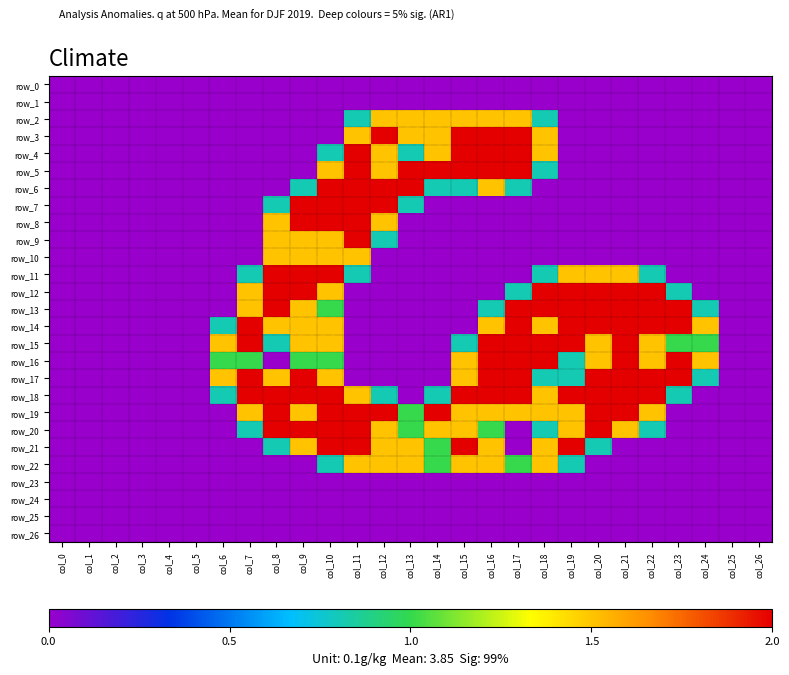

Reading right to left, extract all data points from this chart.

row_0: 0.0	0.0	0.0	0.0	0.0	0.0	0.0	0.0	0.0	0.0	0.0	0.0	0.0	0.0	0.0	0.0	0.0	0.0	0.0	0.0	0.0	0.0	0.0	0.0	0.0	0.0	0.0
row_1: 0.0	0.0	0.0	0.0	0.0	0.0	0.0	0.0	0.0	0.0	0.0	0.0	0.0	0.0	0.0	0.0	0.0	0.0	0.0	0.0	0.0	0.0	0.0	0.0	0.0	0.0	0.0
row_2: 0.0	0.0	0.0	0.0	0.0	0.0	0.0	0.0	0.8	1.5	1.5	1.5	1.5	1.5	1.5	0.8	0.0	0.0	0.0	0.0	0.0	0.0	0.0	0.0	0.0	0.0	0.0
row_3: 0.0	0.0	0.0	0.0	0.0	0.0	0.0	0.0	1.5	2.0	2.0	2.0	1.5	1.5	2.0	1.5	0.0	0.0	0.0	0.0	0.0	0.0	0.0	0.0	0.0	0.0	0.0
row_4: 0.0	0.0	0.0	0.0	0.0	0.0	0.0	0.0	1.5	2.0	2.0	2.0	1.5	0.8	1.5	2.0	0.8	0.0	0.0	0.0	0.0	0.0	0.0	0.0	0.0	0.0	0.0
row_5: 0.0	0.0	0.0	0.0	0.0	0.0	0.0	0.0	0.8	2.0	2.0	2.0	2.0	2.0	1.5	2.0	1.5	0.0	0.0	0.0	0.0	0.0	0.0	0.0	0.0	0.0	0.0
row_6: 0.0	0.0	0.0	0.0	0.0	0.0	0.0	0.0	0.0	0.8	1.5	0.8	0.8	2.0	2.0	2.0	2.0	0.8	0.0	0.0	0.0	0.0	0.0	0.0	0.0	0.0	0.0
row_7: 0.0	0.0	0.0	0.0	0.0	0.0	0.0	0.0	0.0	0.0	0.0	0.0	0.0	0.8	2.0	2.0	2.0	2.0	0.8	0.0	0.0	0.0	0.0	0.0	0.0	0.0	0.0
row_8: 0.0	0.0	0.0	0.0	0.0	0.0	0.0	0.0	0.0	0.0	0.0	0.0	0.0	0.0	1.5	2.0	2.0	2.0	1.5	0.0	0.0	0.0	0.0	0.0	0.0	0.0	0.0
row_9: 0.0	0.0	0.0	0.0	0.0	0.0	0.0	0.0	0.0	0.0	0.0	0.0	0.0	0.0	0.8	2.0	1.5	1.5	1.5	0.0	0.0	0.0	0.0	0.0	0.0	0.0	0.0
row_10: 0.0	0.0	0.0	0.0	0.0	0.0	0.0	0.0	0.0	0.0	0.0	0.0	0.0	0.0	0.0	1.5	1.5	1.5	1.5	0.0	0.0	0.0	0.0	0.0	0.0	0.0	0.0
row_11: 0.0	0.0	0.0	0.0	0.8	1.5	1.5	1.5	0.8	0.0	0.0	0.0	0.0	0.0	0.0	0.8	2.0	2.0	2.0	0.8	0.0	0.0	0.0	0.0	0.0	0.0	0.0
row_12: 0.0	0.0	0.0	0.8	2.0	2.0	2.0	2.0	2.0	0.8	0.0	0.0	0.0	0.0	0.0	0.0	1.5	2.0	2.0	1.5	0.0	0.0	0.0	0.0	0.0	0.0	0.0
row_13: 0.0	0.0	0.8	2.0	2.0	2.0	2.0	2.0	2.0	2.0	0.8	0.0	0.0	0.0	0.0	0.0	1.0	1.5	2.0	1.5	0.0	0.0	0.0	0.0	0.0	0.0	0.0
row_14: 0.0	0.0	1.5	2.0	2.0	2.0	2.0	2.0	1.5	2.0	1.5	0.0	0.0	0.0	0.0	0.0	1.5	1.5	1.5	2.0	0.8	0.0	0.0	0.0	0.0	0.0	0.0
row_15: 0.0	0.0	1.0	1.0	1.5	2.0	1.5	2.0	2.0	2.0	2.0	0.8	0.0	0.0	0.0	0.0	1.5	1.5	0.8	2.0	1.5	0.0	0.0	0.0	0.0	0.0	0.0
row_16: 0.0	0.0	1.5	2.0	1.5	2.0	1.5	0.8	2.0	2.0	2.0	1.5	0.0	0.0	0.0	0.0	1.0	1.0	0.0	1.0	1.0	0.0	0.0	0.0	0.0	0.0	0.0
row_17: 0.0	0.0	0.8	2.0	2.0	2.0	2.0	0.8	0.8	2.0	2.0	1.5	0.0	0.0	0.0	0.0	1.5	2.0	1.5	2.0	1.5	0.0	0.0	0.0	0.0	0.0	0.0
row_18: 0.0	0.0	0.0	0.8	2.0	2.0	2.0	2.0	1.5	2.0	2.0	2.0	0.8	0.0	0.8	1.5	2.0	2.0	2.0	2.0	0.8	0.0	0.0	0.0	0.0	0.0	0.0
row_19: 0.0	0.0	0.0	0.0	1.5	2.0	2.0	1.5	1.5	1.5	1.5	1.5	2.0	1.0	2.0	2.0	2.0	1.5	2.0	1.5	0.0	0.0	0.0	0.0	0.0	0.0	0.0
row_20: 0.0	0.0	0.0	0.0	0.8	1.5	2.0	1.5	0.8	0.0	1.0	1.5	1.5	1.0	1.5	2.0	2.0	2.0	2.0	0.8	0.0	0.0	0.0	0.0	0.0	0.0	0.0
row_21: 0.0	0.0	0.0	0.0	0.0	0.0	0.8	2.0	1.5	0.0	1.5	2.0	1.0	1.5	1.5	2.0	2.0	1.5	0.8	0.0	0.0	0.0	0.0	0.0	0.0	0.0	0.0
row_22: 0.0	0.0	0.0	0.0	0.0	0.0	0.0	0.8	1.5	1.0	1.5	1.5	1.0	1.5	1.5	1.5	0.8	0.0	0.0	0.0	0.0	0.0	0.0	0.0	0.0	0.0	0.0
row_23: 0.0	0.0	0.0	0.0	0.0	0.0	0.0	0.0	0.0	0.0	0.0	0.0	0.0	0.0	0.0	0.0	0.0	0.0	0.0	0.0	0.0	0.0	0.0	0.0	0.0	0.0	0.0
row_24: 0.0	0.0	0.0	0.0	0.0	0.0	0.0	0.0	0.0	0.0	0.0	0.0	0.0	0.0	0.0	0.0	0.0	0.0	0.0	0.0	0.0	0.0	0.0	0.0	0.0	0.0	0.0
row_25: 0.0	0.0	0.0	0.0	0.0	0.0	0.0	0.0	0.0	0.0	0.0	0.0	0.0	0.0	0.0	0.0	0.0	0.0	0.0	0.0	0.0	0.0	0.0	0.0	0.0	0.0	0.0
row_26: 0.0	0.0	0.0	0.0	0.0	0.0	0.0	0.0	0.0	0.0	0.0	0.0	0.0	0.0	0.0	0.0	0.0	0.0	0.0	0.0	0.0	0.0	0.0	0.0	0.0	0.0	0.0